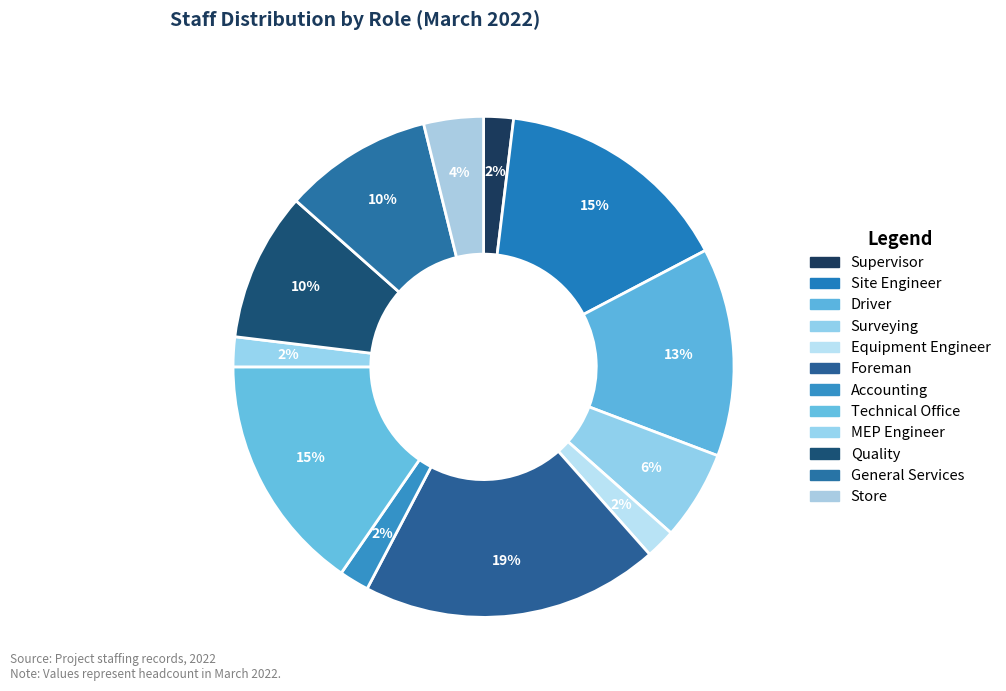

To the nearest percent, what percentage of the pie is Site Engineer?

15%